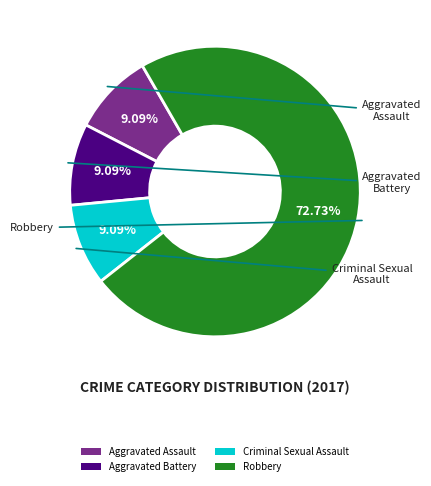

What is the largest slice in the pie chart?

Robbery